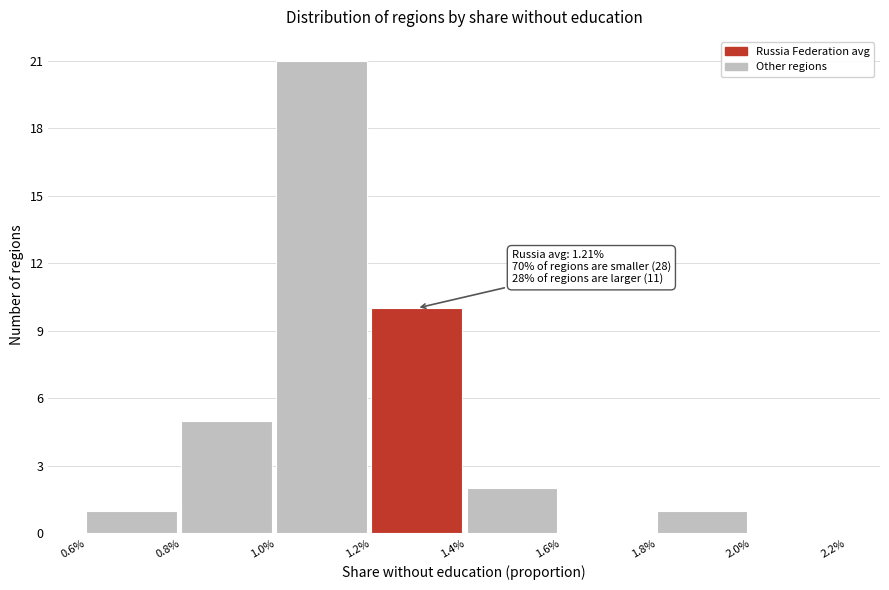

Reading left to right, transcribe all the data shown in this chart.

0.6%=1	0.8%=5	1.0%=21	1.2%=10	1.4%=2	1.6%=0	1.8%=1	2.0%=0